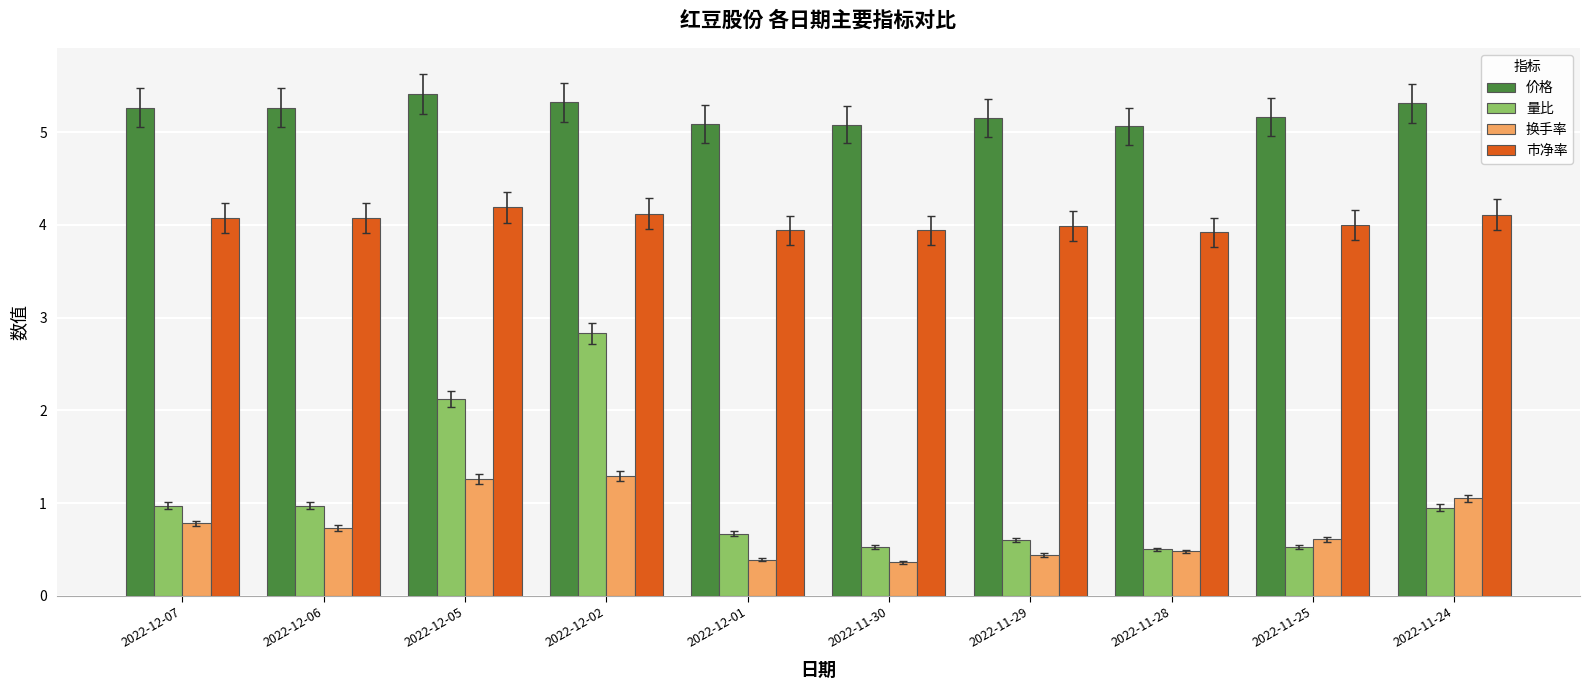

Which label corresponds to the largest value in the chart?

2022-12-05